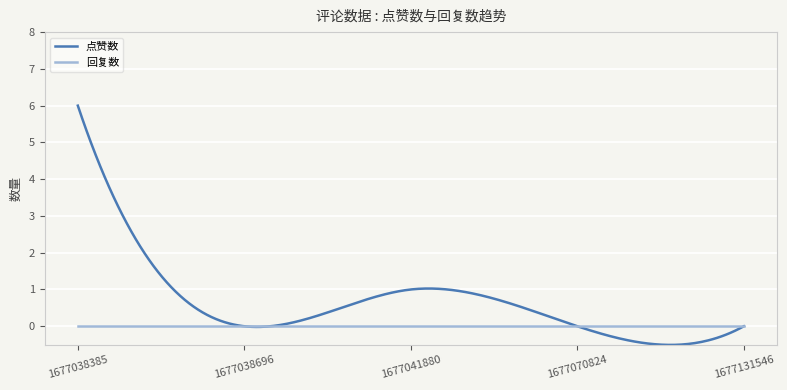

Which series has the largest range (max minus min)?

点赞数